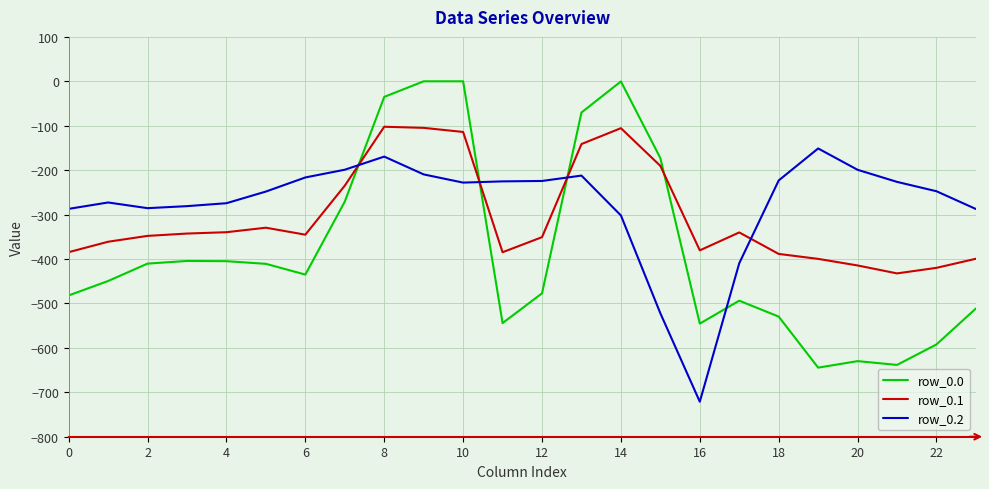

What is the difference between the maximum and minimum values in the row_0.1 series?

330.1